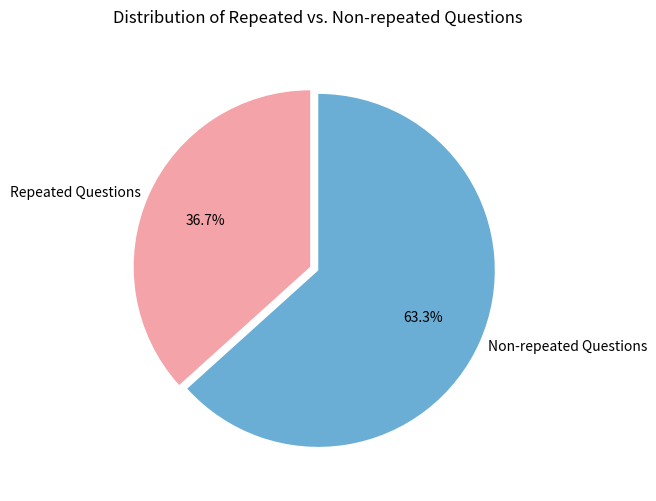

Is there a majority slice in this chart?

Yes